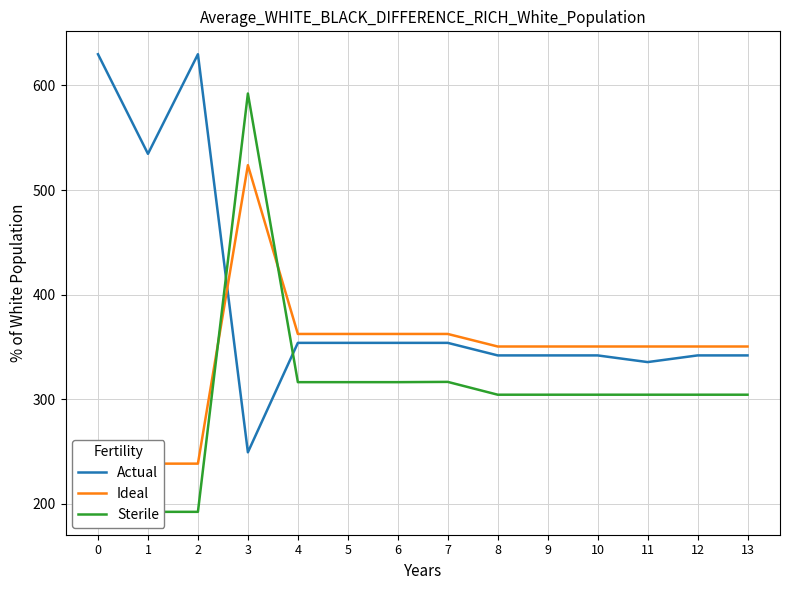

At 2, list the series in order from largest to smallest.

Actual, Ideal, Sterile